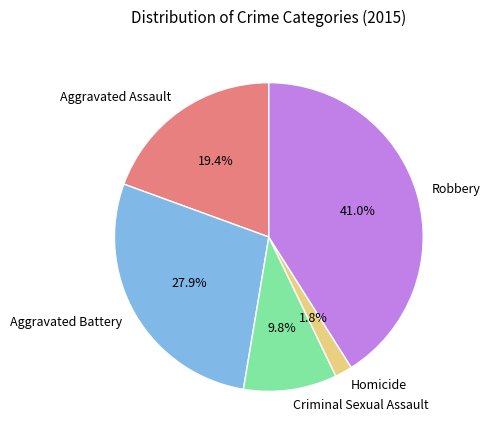

Is the sum of Aggravated Assault and Robbery greater than half?

Yes